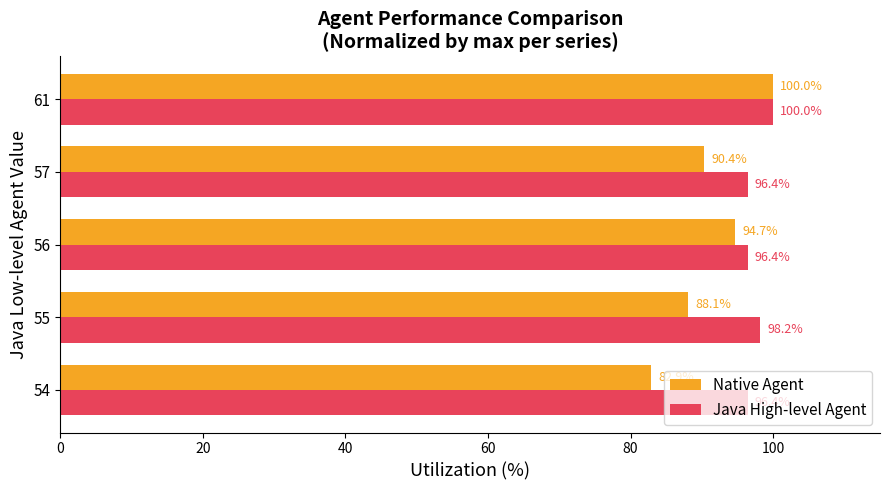

At how many categories does at least one series exceed 84?

5